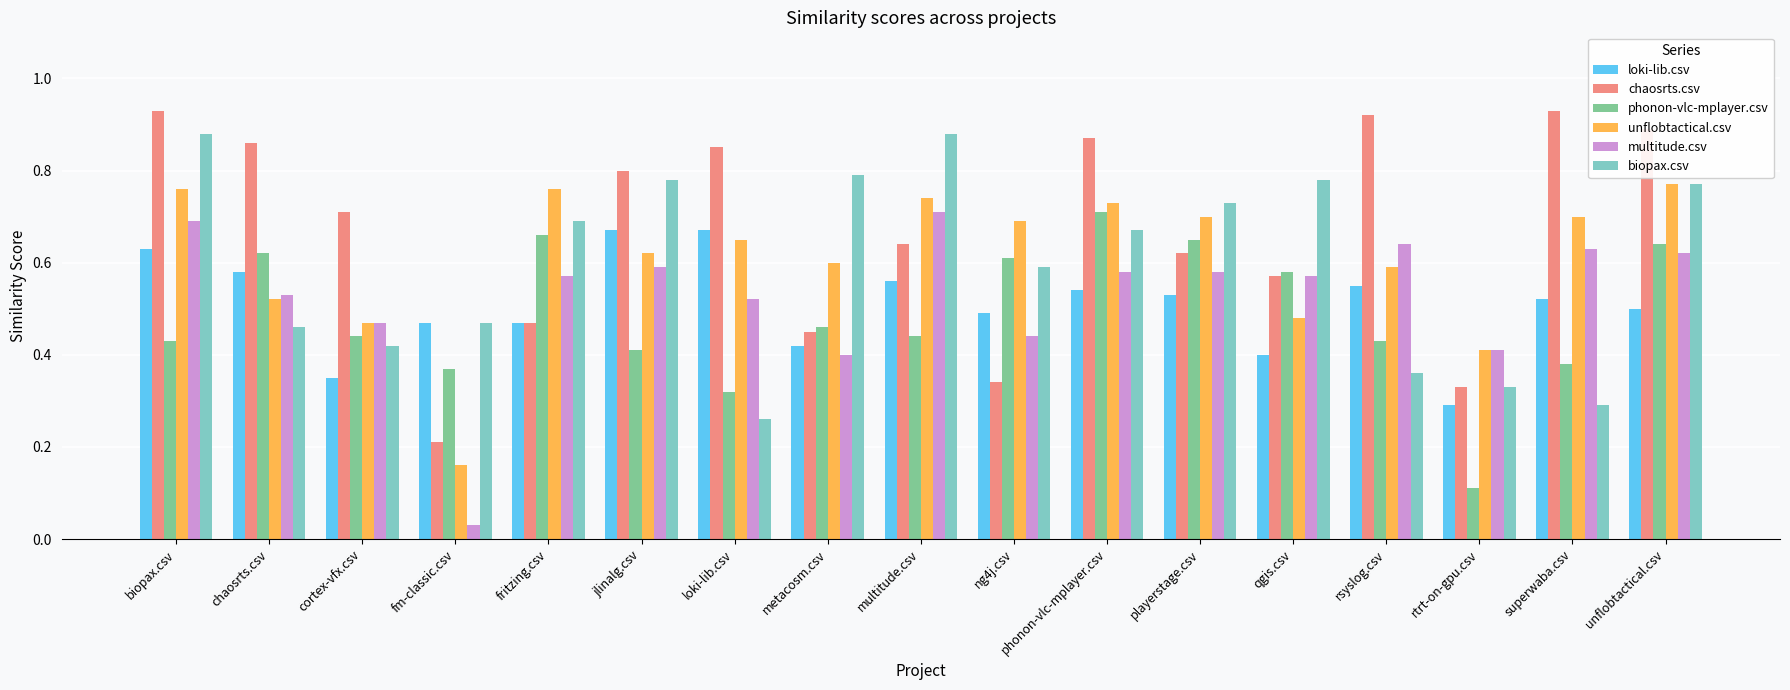

What is the sum of all chaosrts.csv values?

11.4